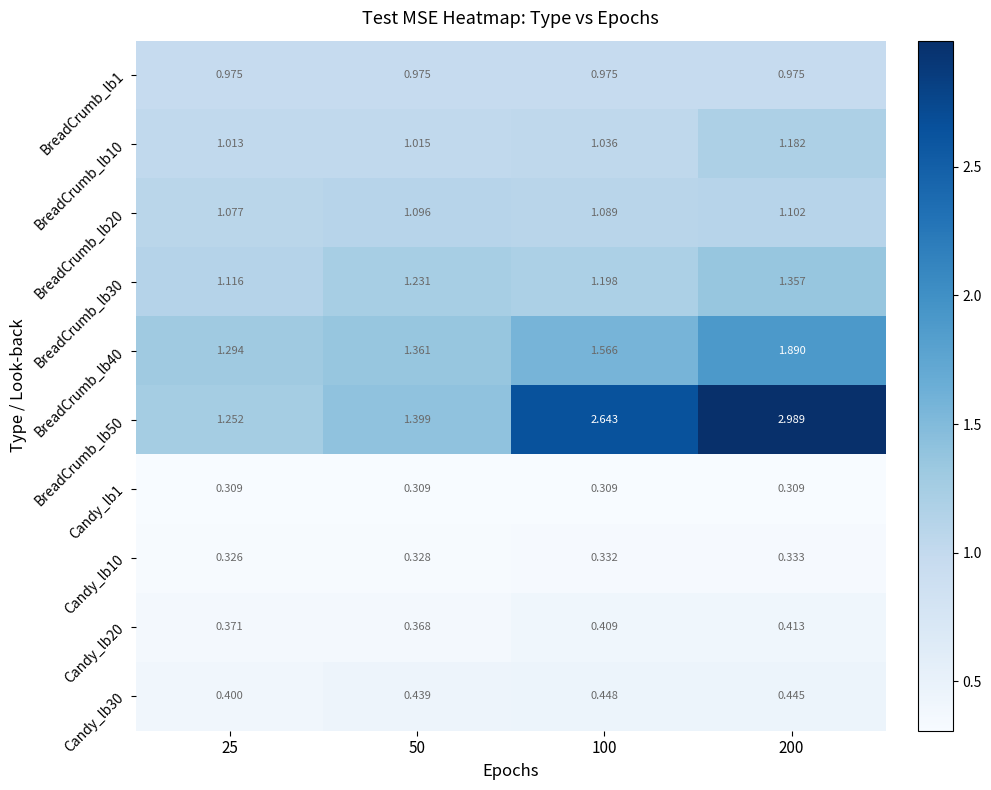

Count the number of data series in this chart.

10